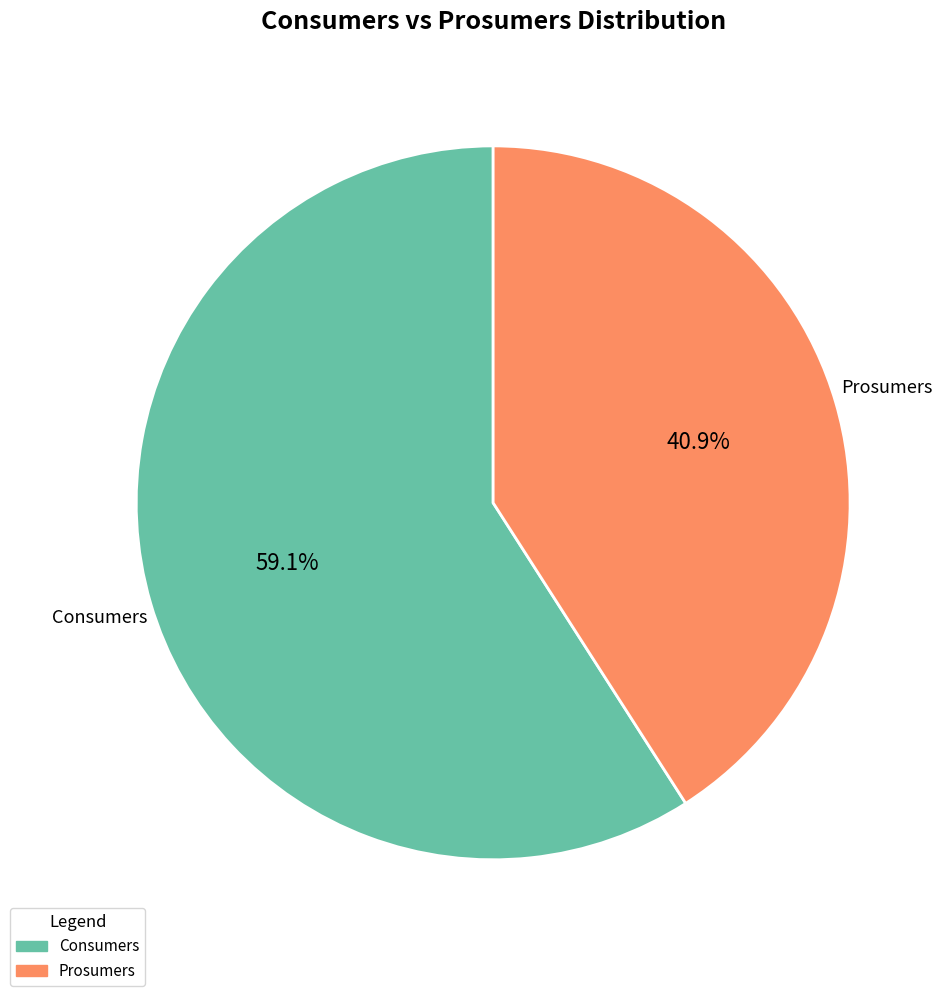

To the nearest percent, what is the combined percentage of Consumers and Prosumers?

100%